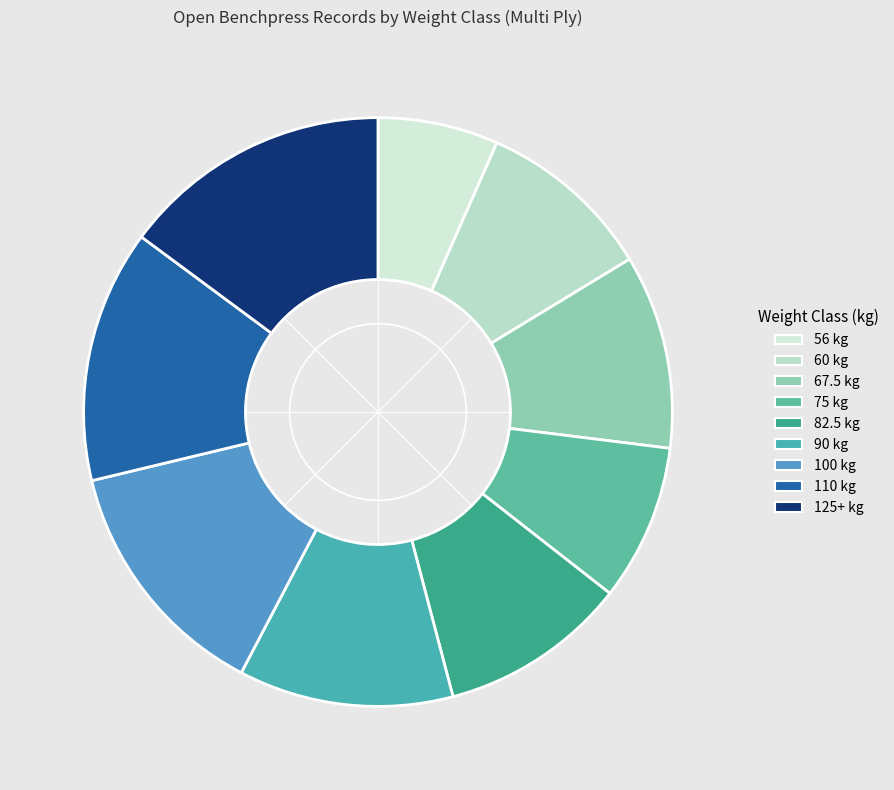

Is there any slice that represents more than half of the pie?

No